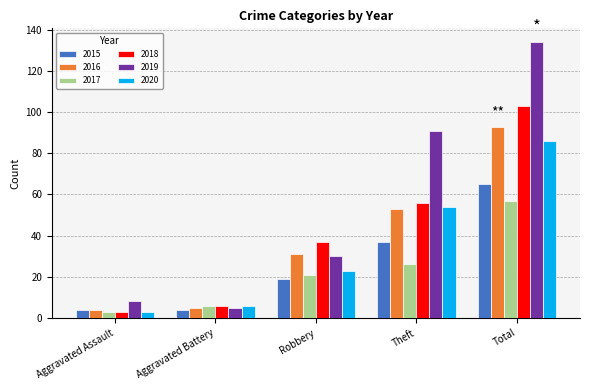

What is the sum of the 2018 values at Aggravated Assault and Theft?

59